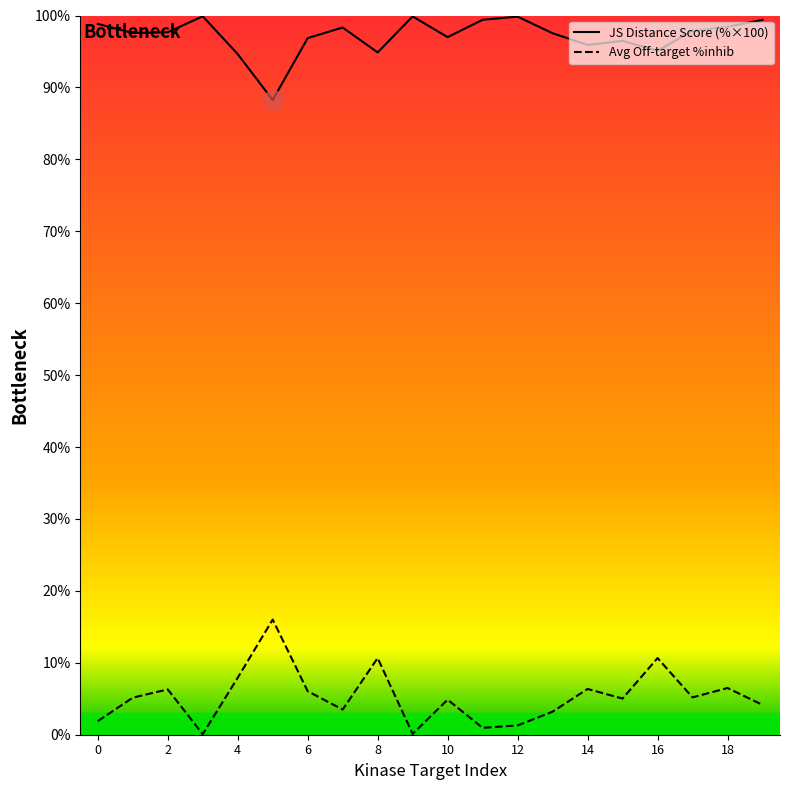

List the series in order of their peak value, highest first.

JS Distance Score (%×100), Avg Off-target %inhib